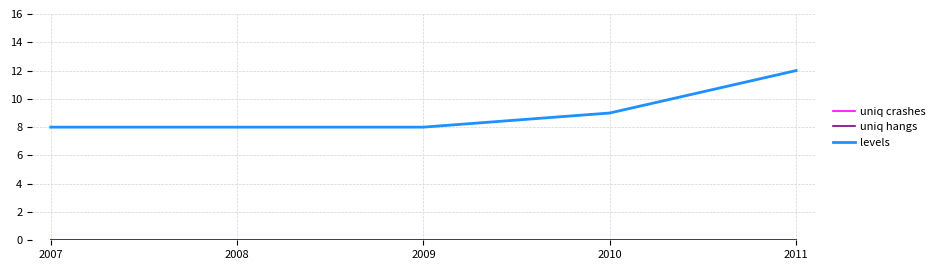

Which series has the widest spread of values?

levels